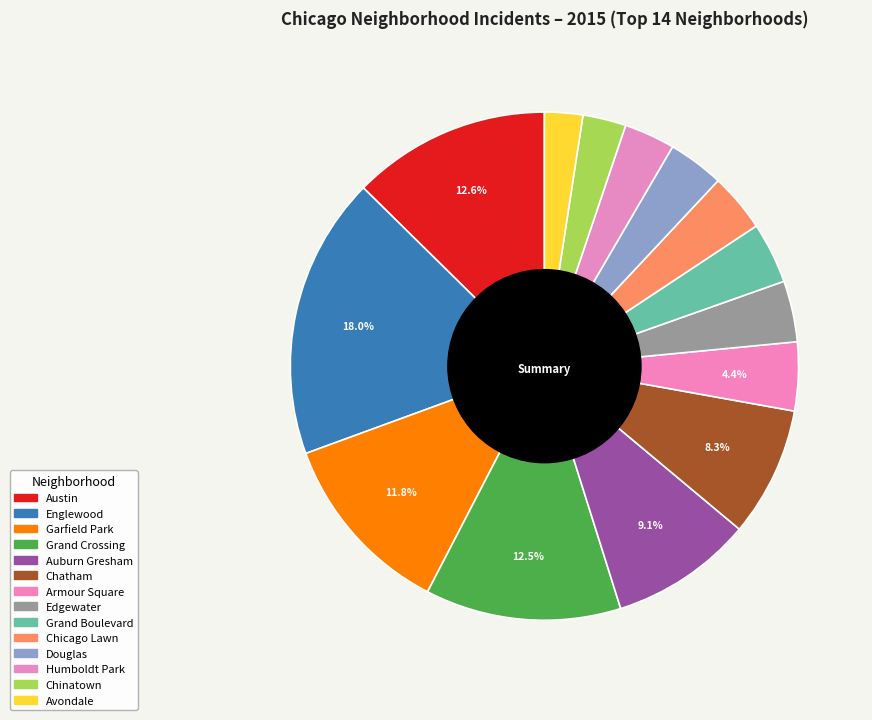

To the nearest percent, what is the difference between the Edgewater and Avondale slice percentages?

1%